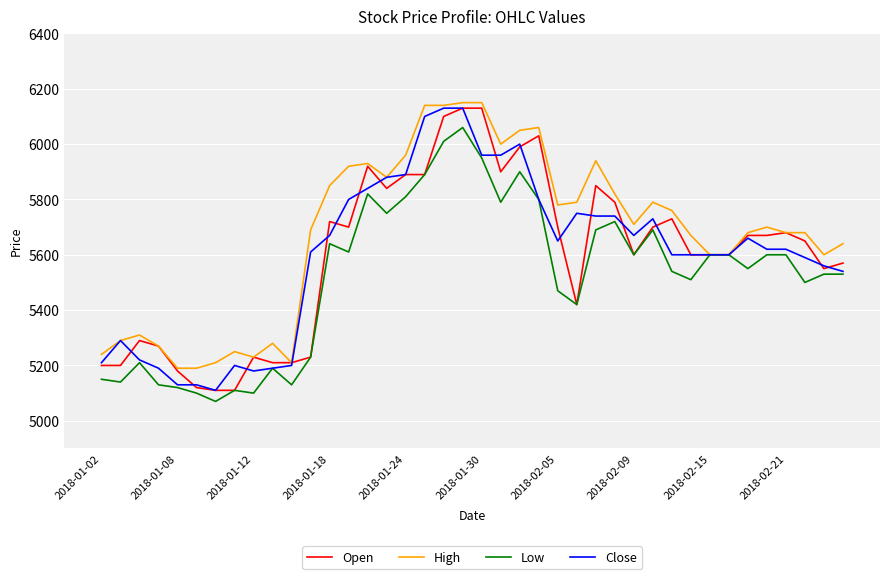

What is the sum of all Low values?

220860